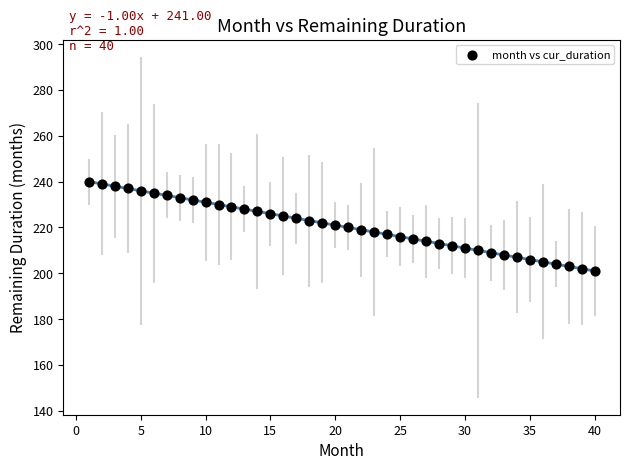

What is the range of X values (max minus min)?

39